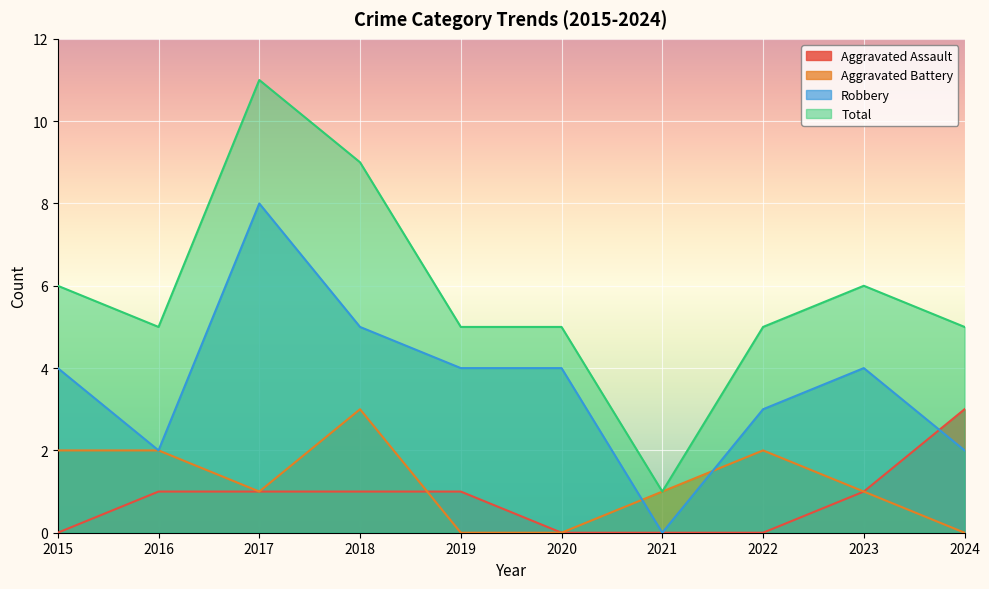

Which series has the largest range (max minus min)?

Total